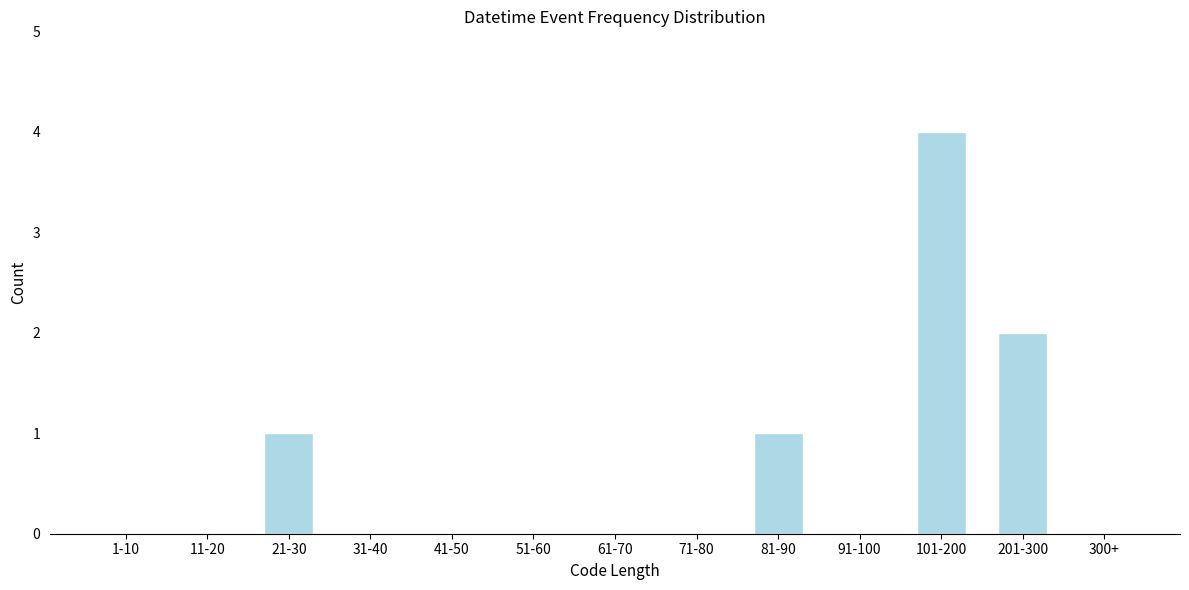

Reading right to left, transcribe all the data shown in this chart.

300+=0	201-300=2	101-200=4	91-100=0	81-90=1	71-80=0	61-70=0	51-60=0	41-50=0	31-40=0	21-30=1	11-20=0	1-10=0